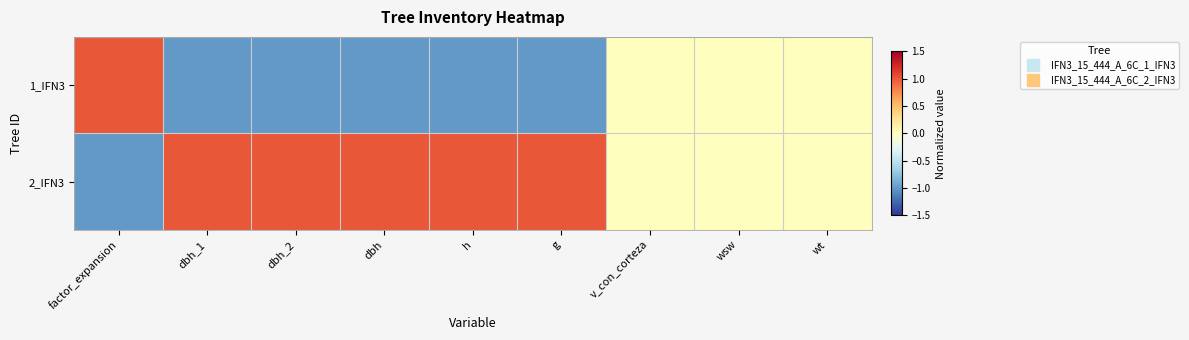

Reading left to right, list all the values displayed in this chart.

1_IFN3: factor_expansion=1.0	dbh_1=-1.0	dbh_2=-1.0	dbh=-1.0	h=-1.0	g=-1.0	v_con_corteza=0.0	wsw=0.0	wt=0.0
2_IFN3: factor_expansion=-1.0	dbh_1=1.0	dbh_2=1.0	dbh=1.0	h=1.0	g=1.0	v_con_corteza=0.0	wsw=0.0	wt=0.0